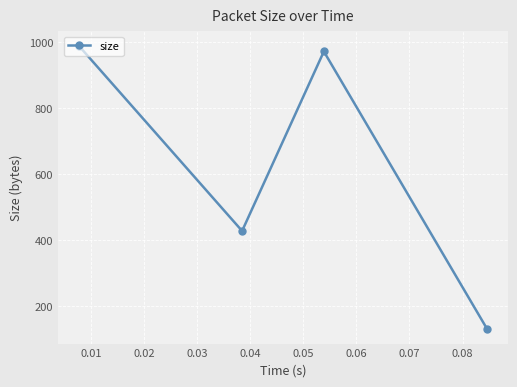

What is the minimum value shown in the chart?

130.0